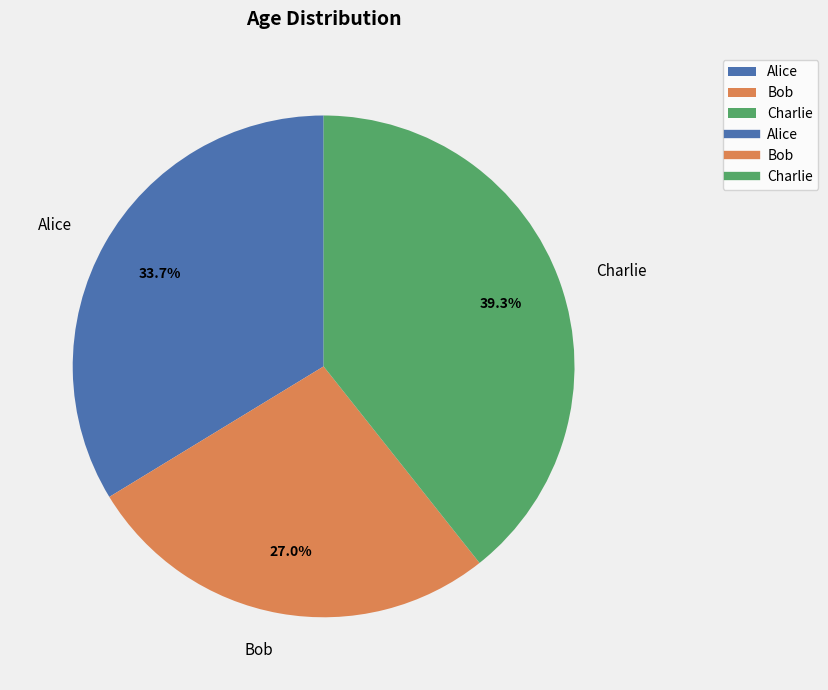

To the nearest percent, what percentage of the pie is Alice?

34%